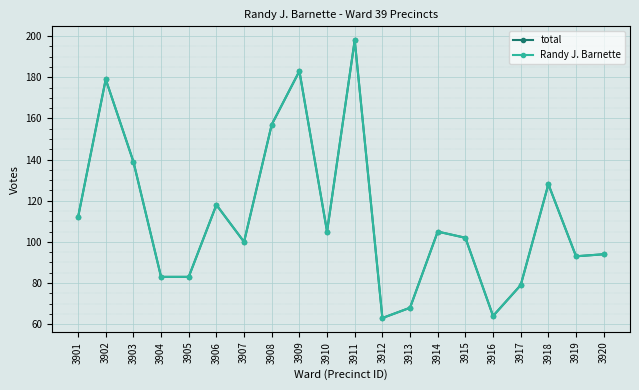

True or false: total and Randy J. Barnette cross at least once.

False